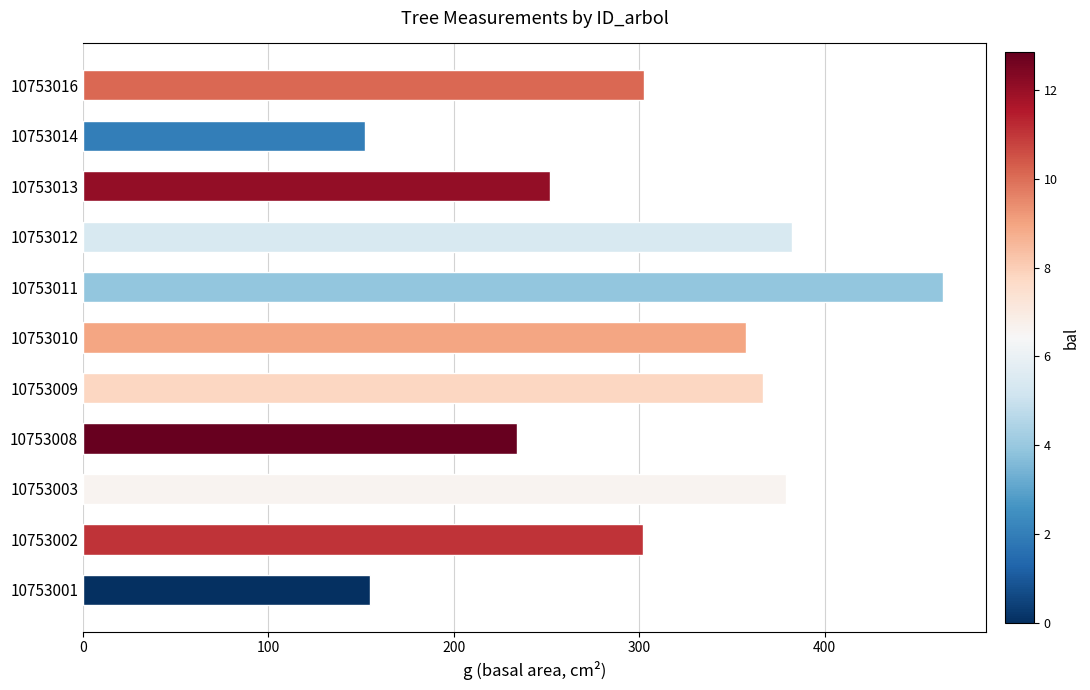

How many bars are there in total?

11